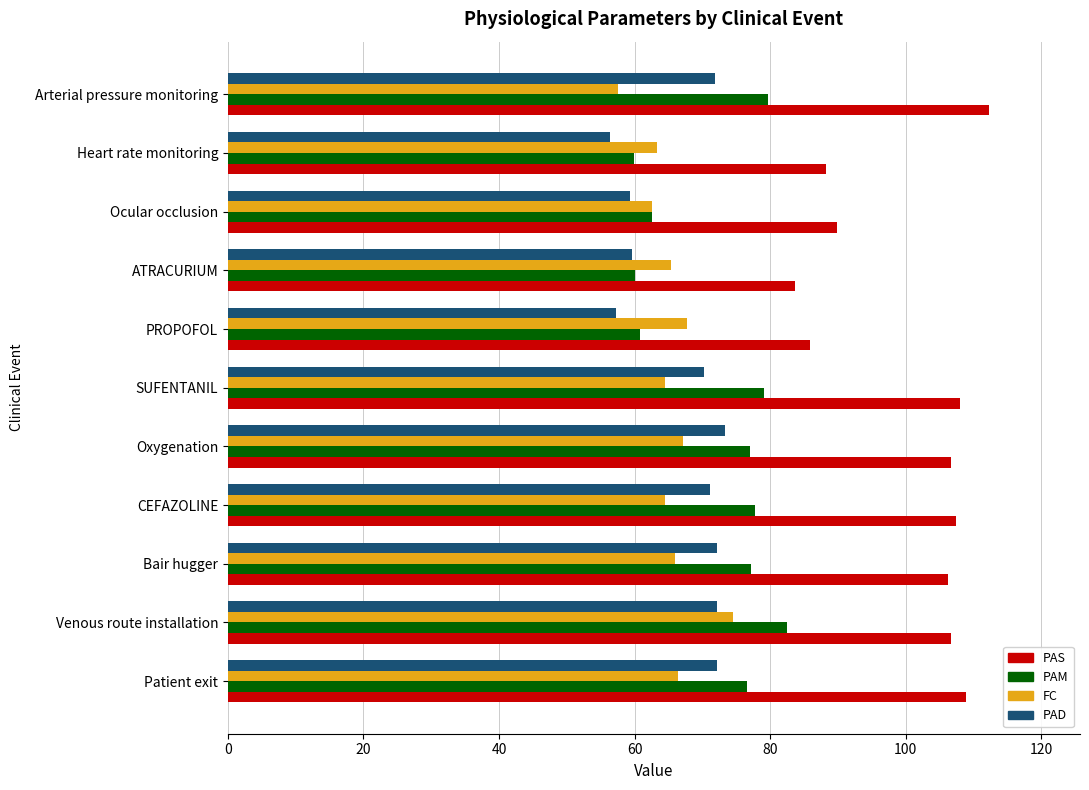

Which series changed the most between Venous route installation and Arterial pressure monitoring?

FC